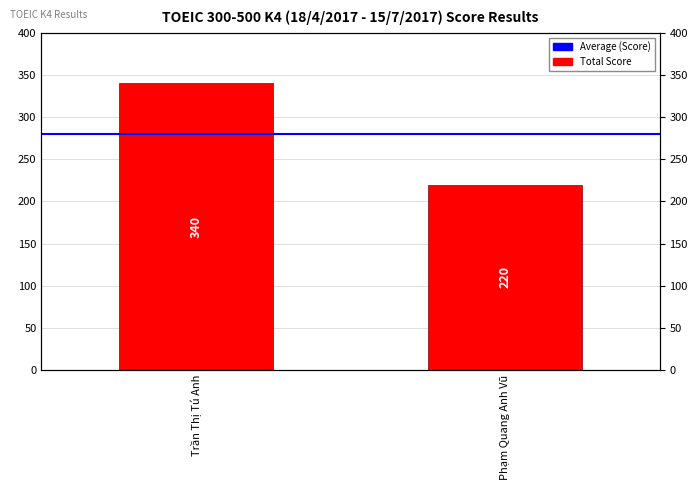

List the labels in order of value, smallest first.

Phạm Quang Anh Vũ, Trần Thị Tú Anh